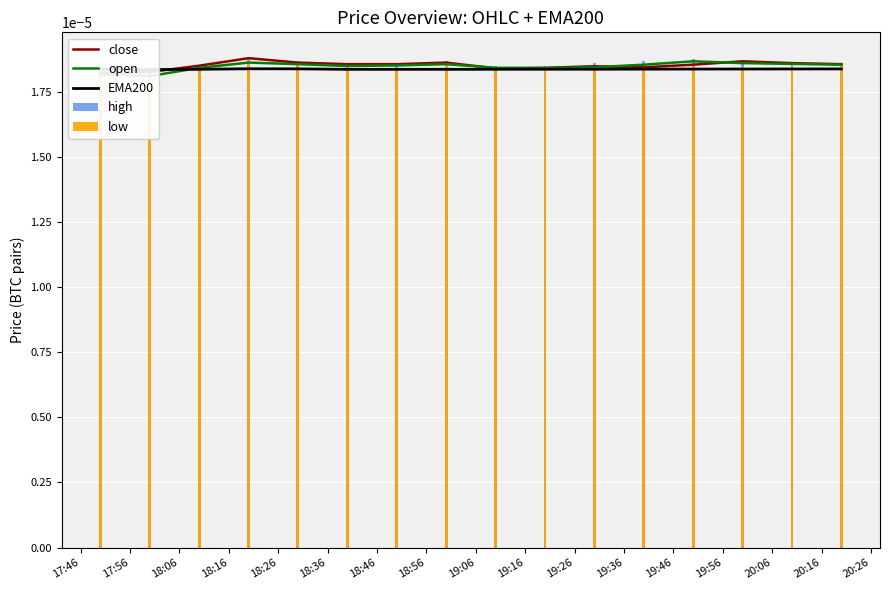

Which series has the widest spread of values?

high